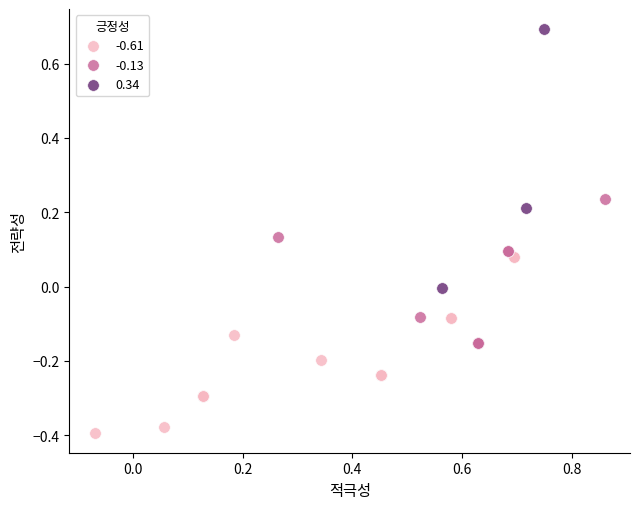

Which series reaches the maximum Y coordinate?

0.34